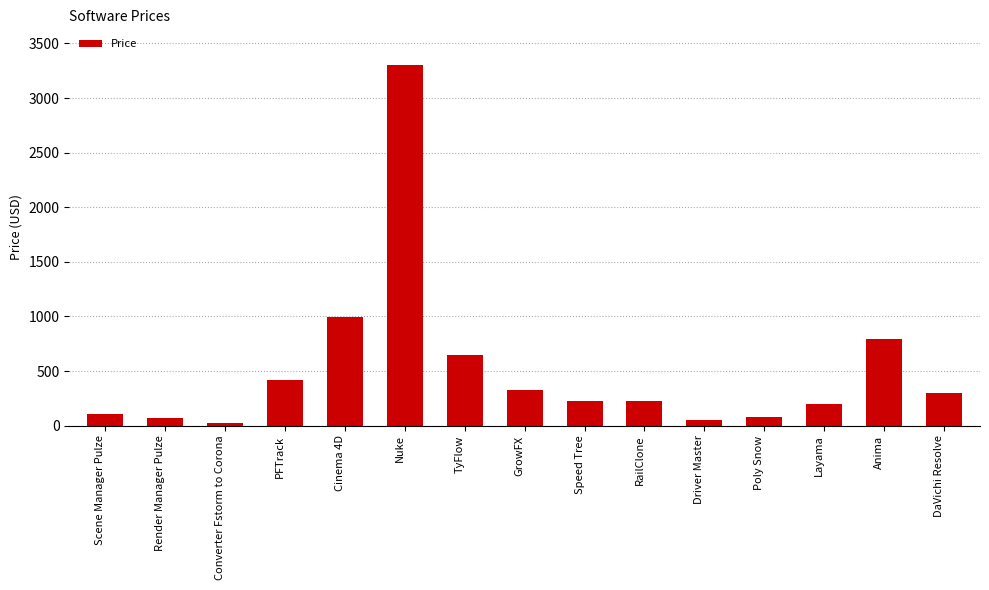

What position from the right is Layama?

3